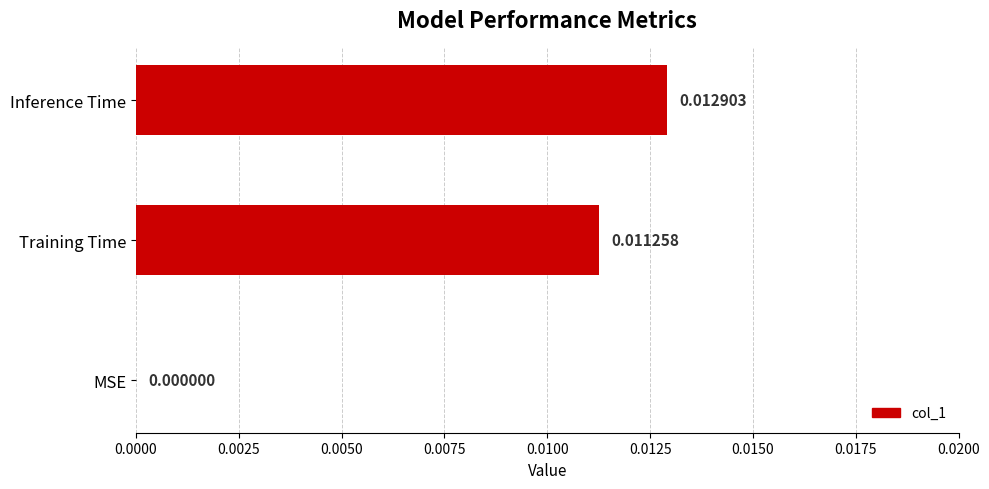

At which category does the chart reach its peak across all series?

Inference Time